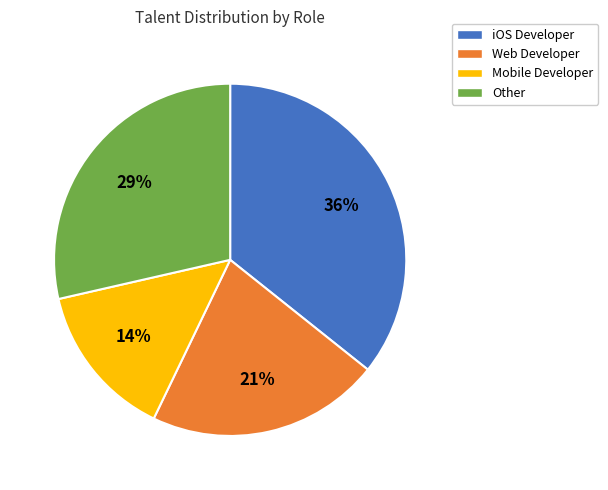

Is the sum of Other and iOS Developer greater than half?

Yes